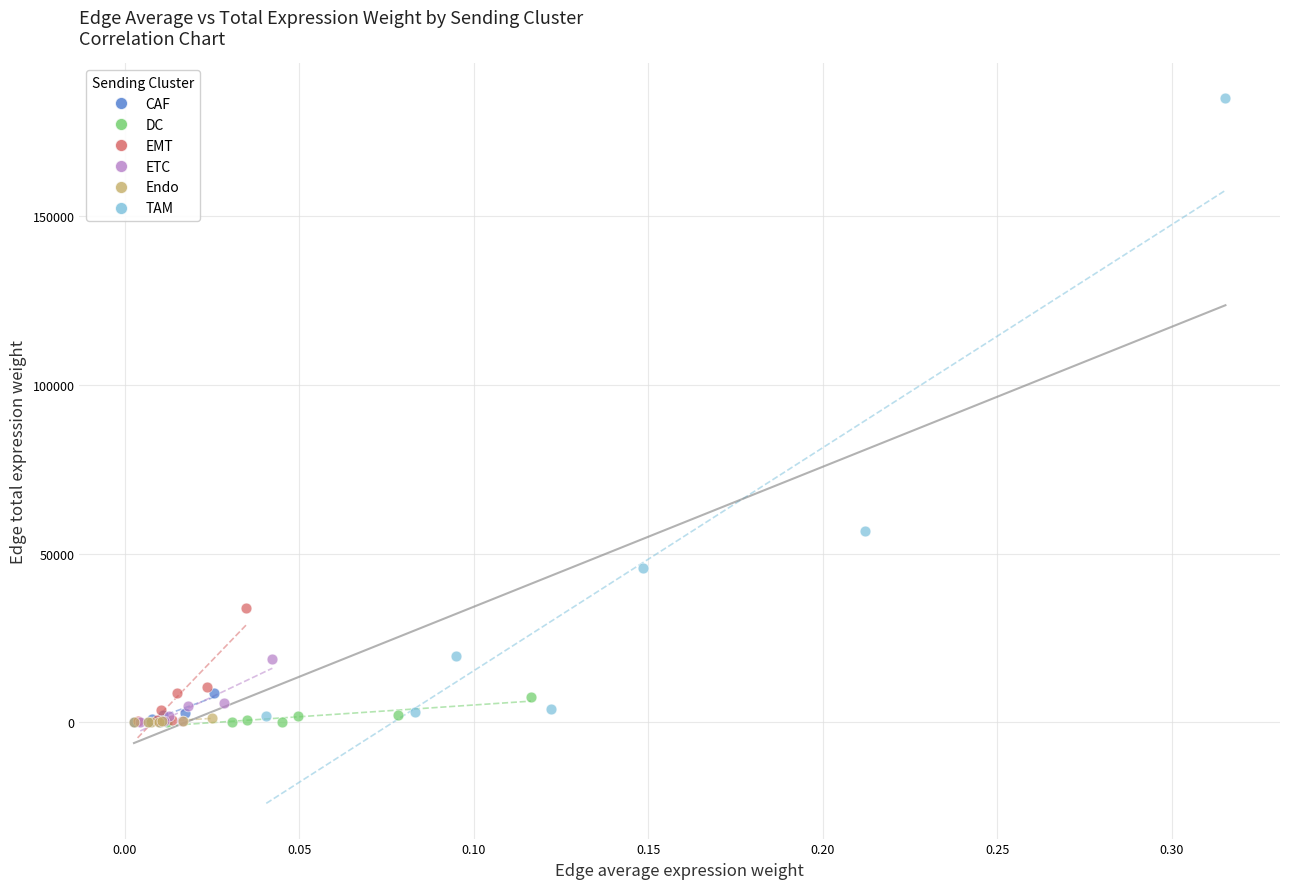

Which series reaches the maximum Y coordinate?

TAM